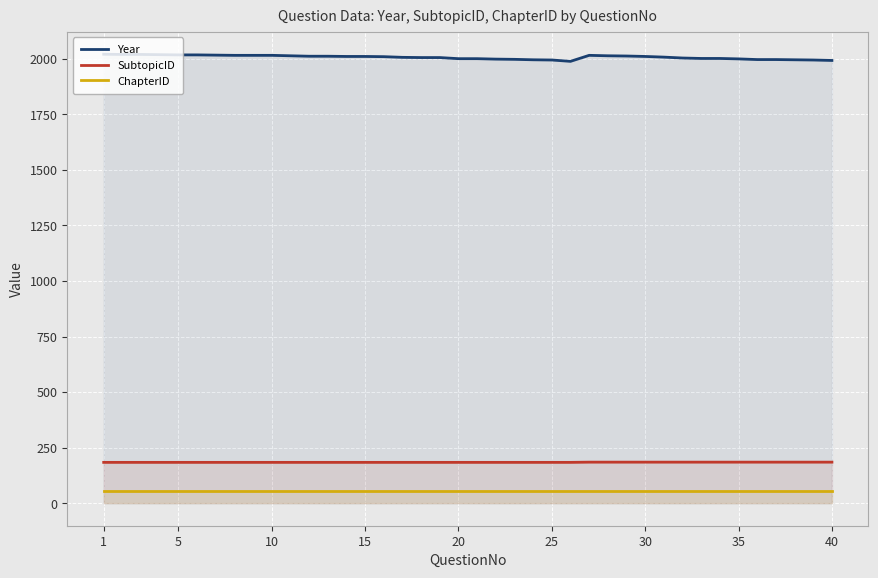

Which series has the largest total across all categories?

Year